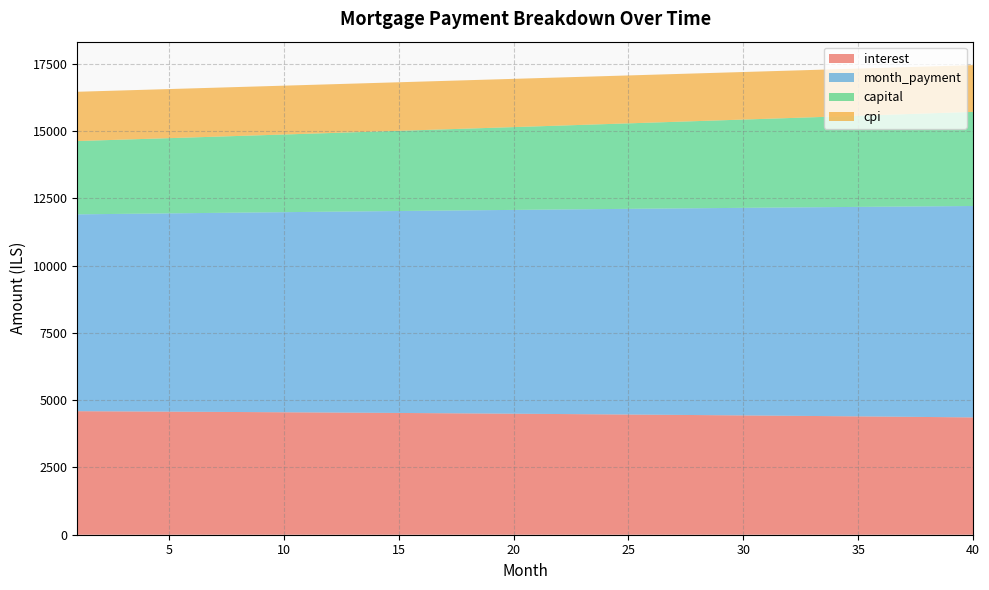

Reading left to right, what are all the values shown in this chart?

interest: 4591.7	4587.6	4583.5	4579.2	4574.8	4570.4	4565.8	4561.2	4556.5	4551.7	4546.8	4541.8	4536.7	4531.5	4526.2	4520.8	4515.3	4509.7	4504.0	4498.3	4492.4	4486.4	4480.3	4474.1	4467.8	4461.4	4454.9	4448.3	4441.6	4434.8	4427.8	4420.8	4413.6	4406.4	4399.0	4391.5	4383.9	4376.2	4368.3	4360.4
month_payment: 7316.6	7330.0	7343.4	7356.9	7370.4	7383.9	7397.4	7411.0	7424.6	7438.2	7451.8	7465.5	7479.1	7492.9	7506.6	7520.4	7534.1	7548.0	7561.8	7575.7	7589.6	7603.5	7617.4	7631.4	7645.4	7659.4	7673.4	7687.5	7701.6	7715.7	7729.8	7744.0	7758.2	7772.4	7786.7	7801.0	7815.3	7829.6	7843.9	7858.3
capital: 2724.8	2742.3	2759.9	2777.7	2795.5	2813.5	2831.6	2849.8	2868.1	2886.5	2905.0	2923.7	2942.5	2961.4	2980.4	2999.6	3018.8	3038.2	3057.8	3077.4	3097.2	3117.1	3137.1	3157.3	3177.5	3198.0	3218.5	3239.2	3260.0	3280.9	3302.0	3323.2	3344.6	3366.1	3387.7	3409.5	3431.4	3453.4	3475.6	3498.0
cpi: 1831.7	1830.0	1828.3	1826.6	1824.8	1823.0	1821.1	1819.3	1817.3	1815.4	1813.4	1811.3	1809.3	1807.2	1805.0	1802.8	1800.6	1798.3	1796.0	1793.7	1791.3	1788.8	1786.4	1783.9	1781.3	1778.7	1776.1	1773.4	1770.7	1767.9	1765.1	1762.2	1759.3	1756.4	1753.4	1750.3	1747.3	1744.1	1741.0	1737.7